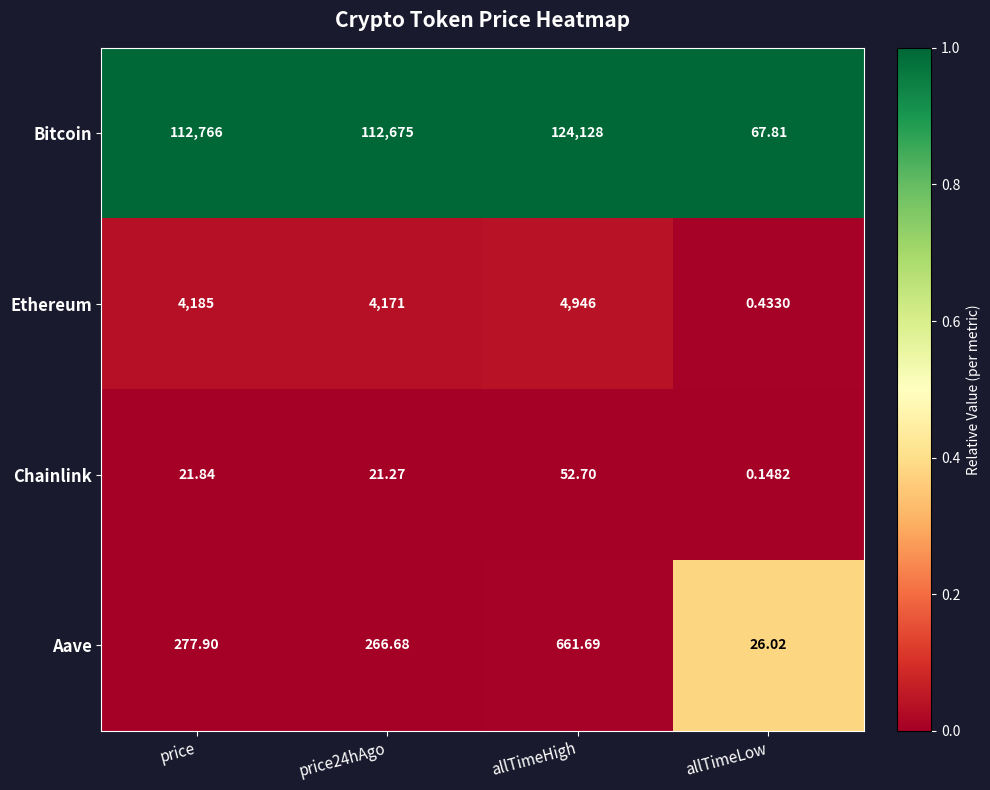

Which series has the largest total across all categories?

Bitcoin